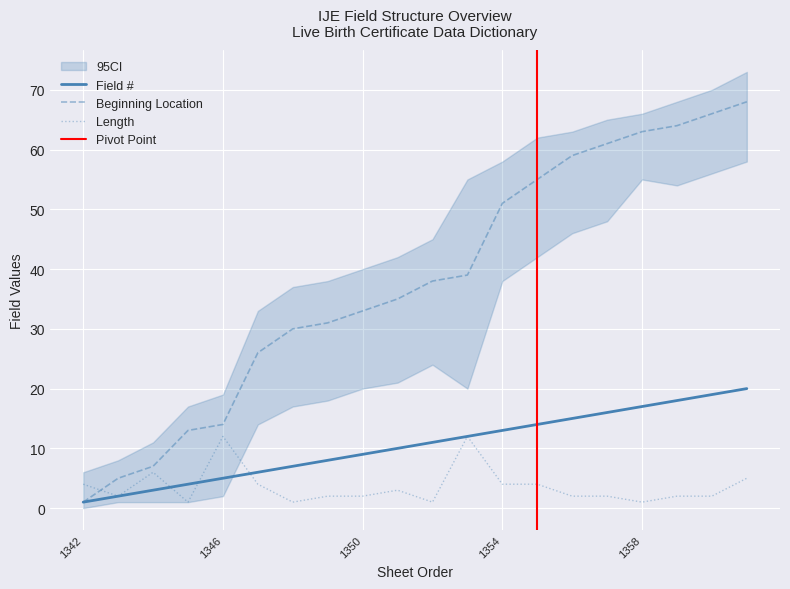

True or false: Length and Beginning Location cross at least once.

True